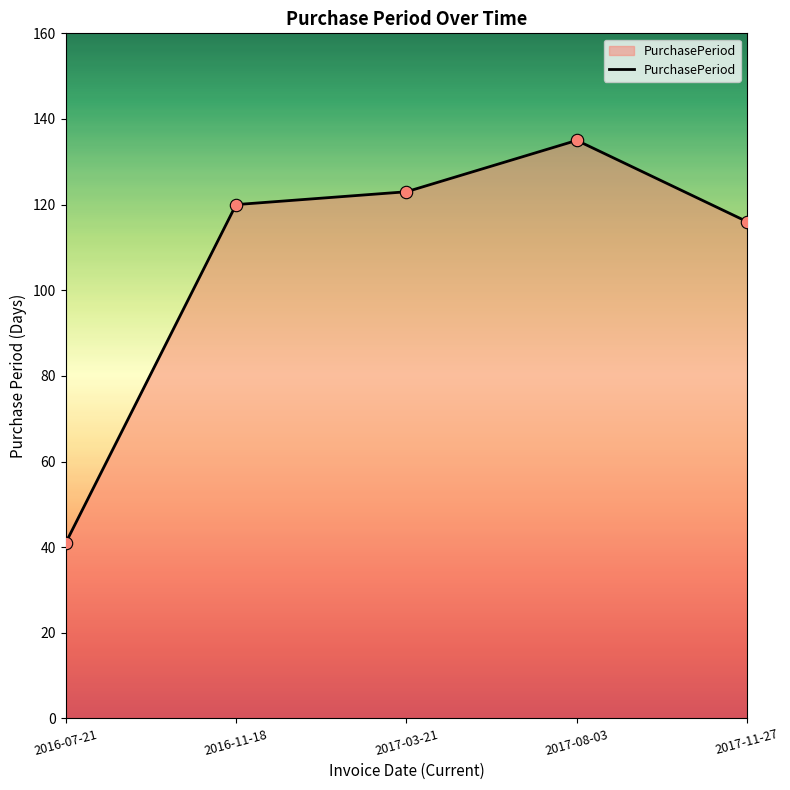

Approximately how many times larger is the value at 2016-11-18 compared to 2017-03-21?

1.0